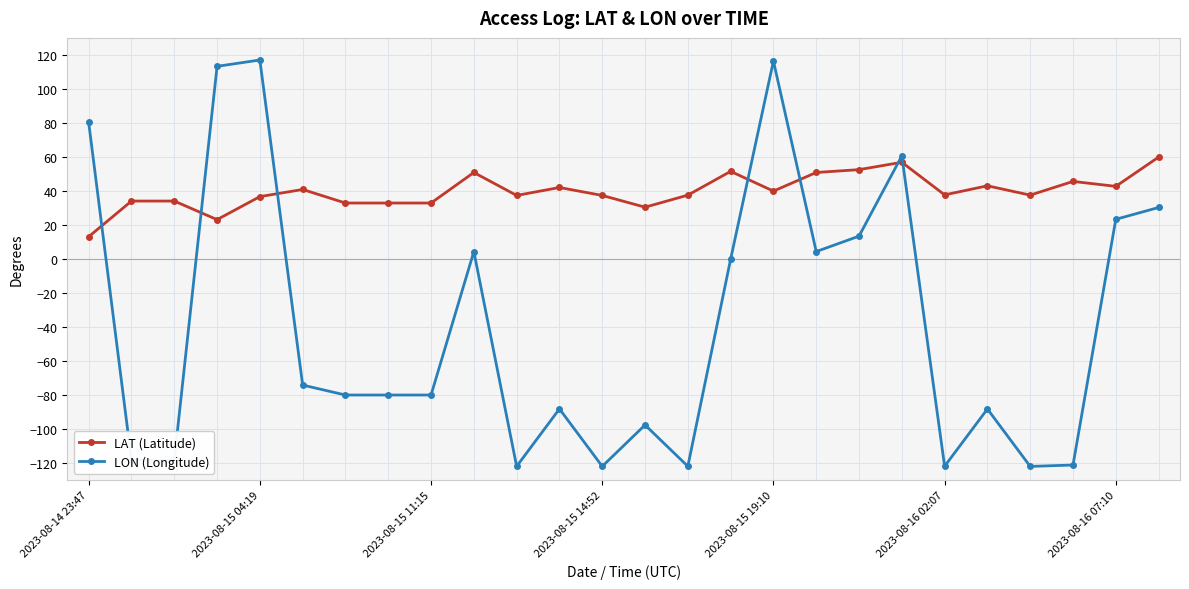

Rank the series by their average value, from lowest to highest.

LON (Longitude), LAT (Latitude)